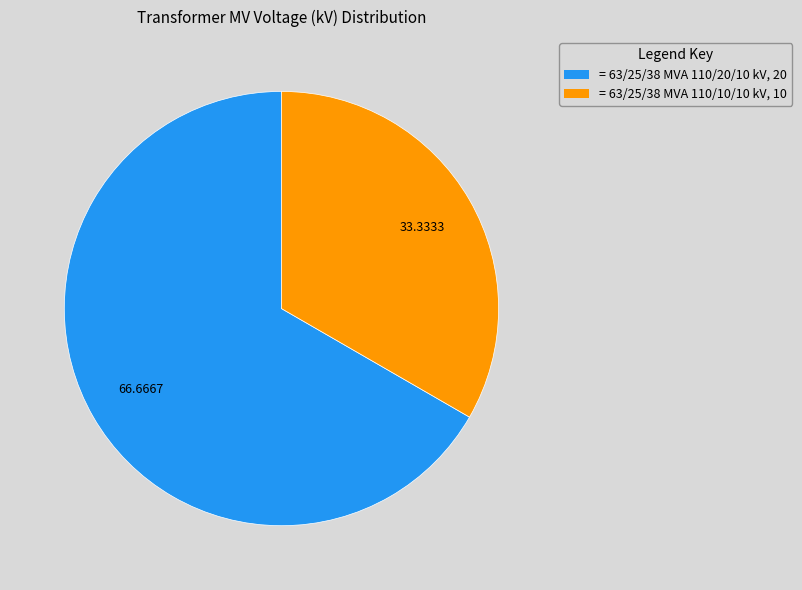

Is there any slice that represents more than half of the pie?

Yes